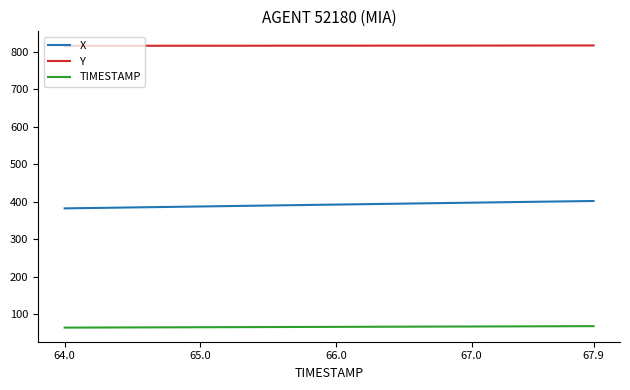

What is the maximum value for TIMESTAMP?

67.9